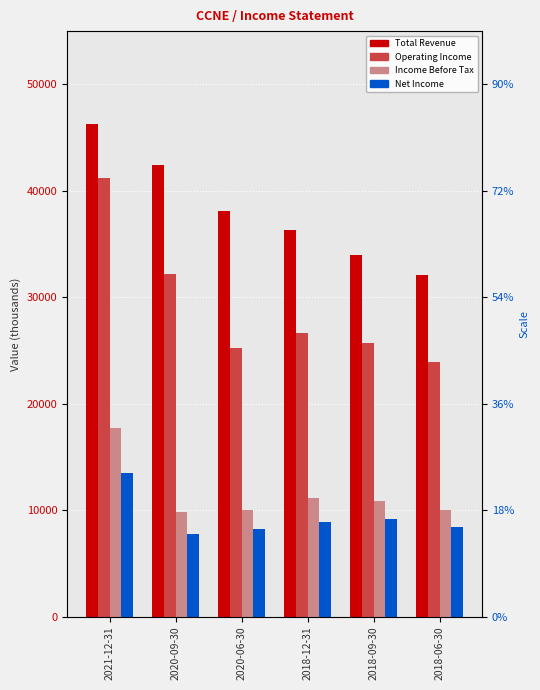

Which series has the largest range (max minus min)?

Operating Income or Loss